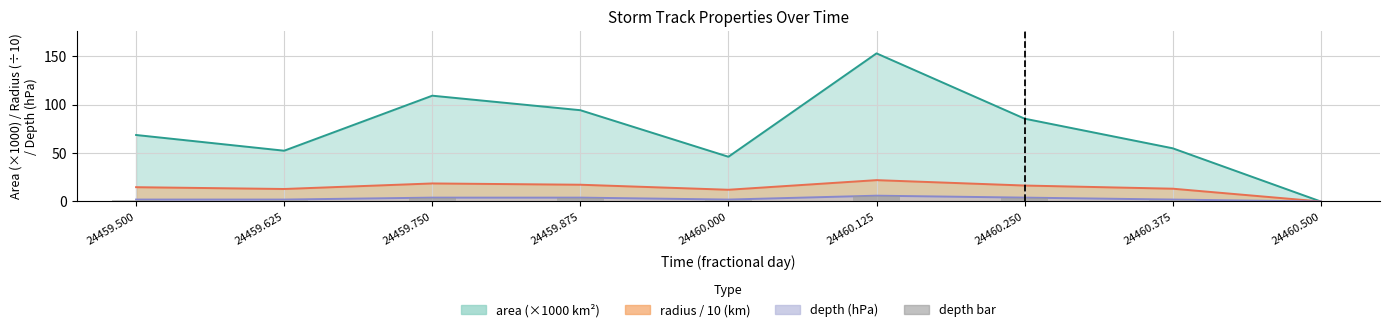

At which label is the value closest to 3?

24459.500